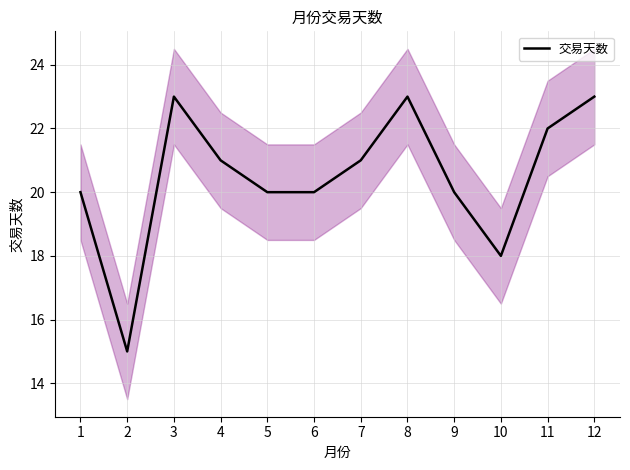

What is the approximate value at 5?

20